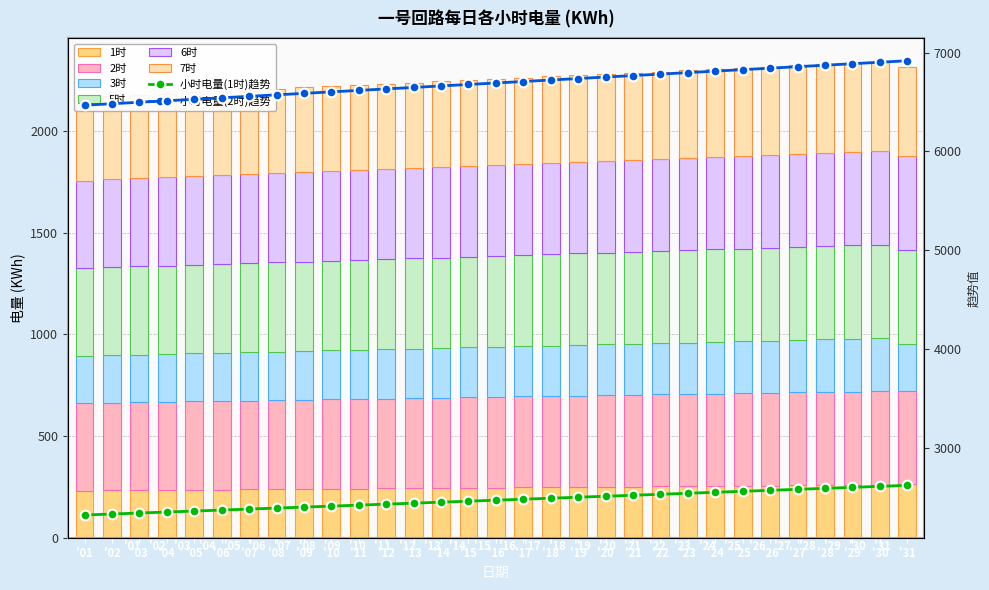

The value of 1时 at '25 is 255.9. True or false?

True